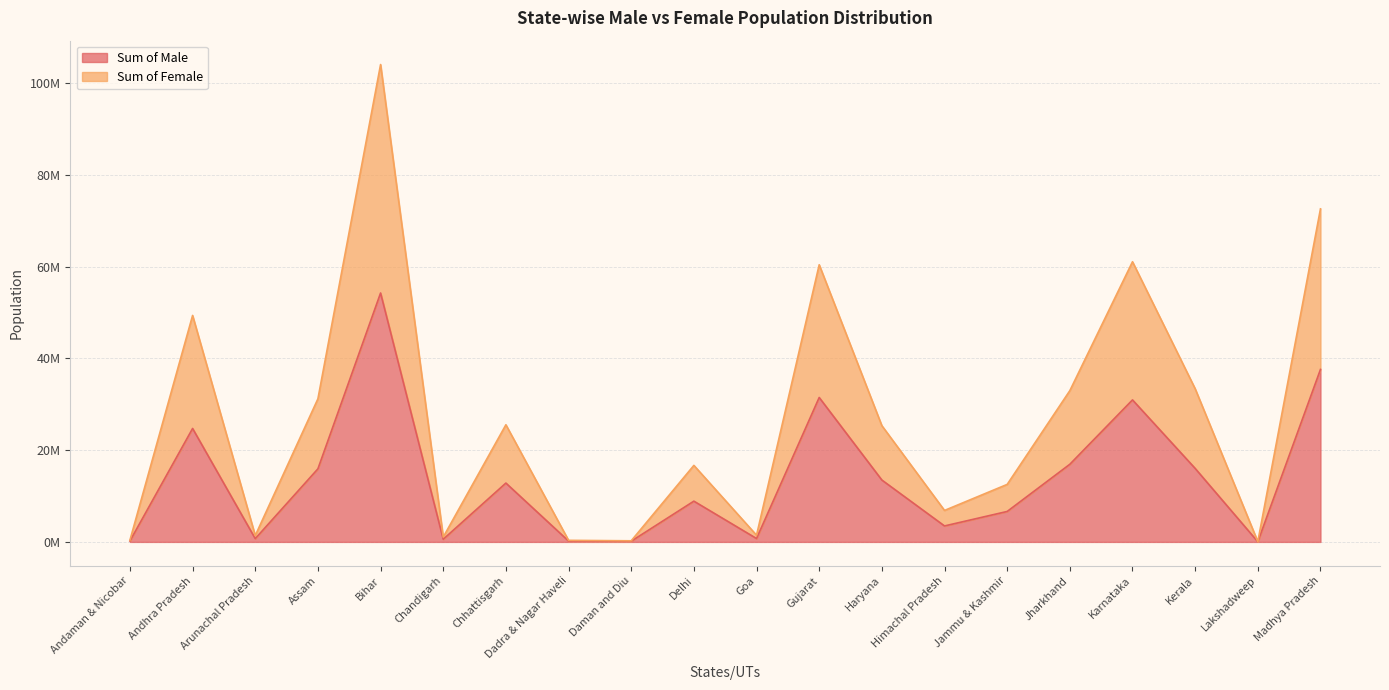

How many lines are shown in the chart?

2